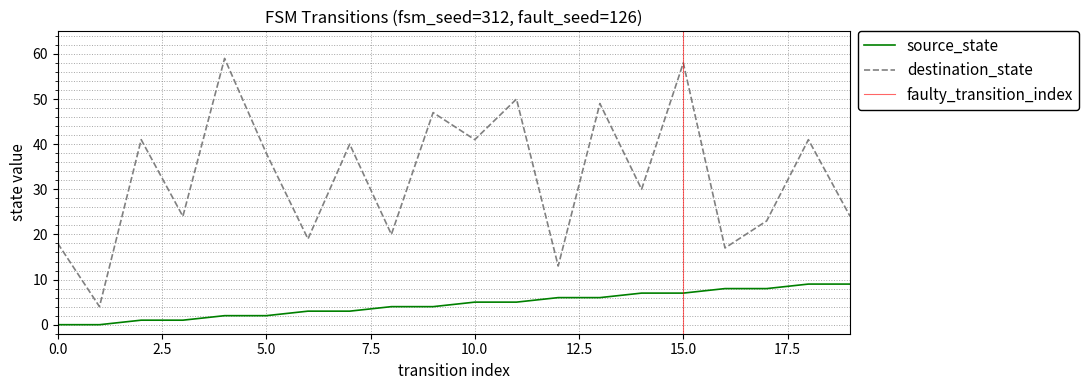

True or false: source_state and destination_state intersect in this chart.

False